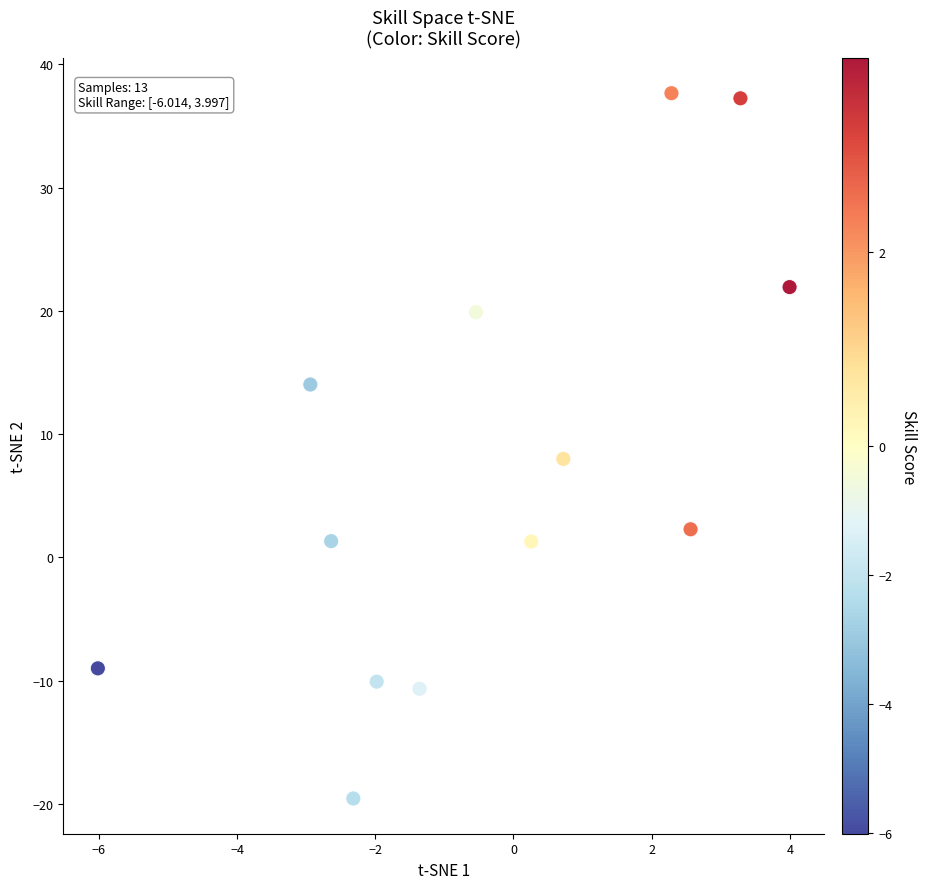

What is the range of Y values (max minus min)?

57.2